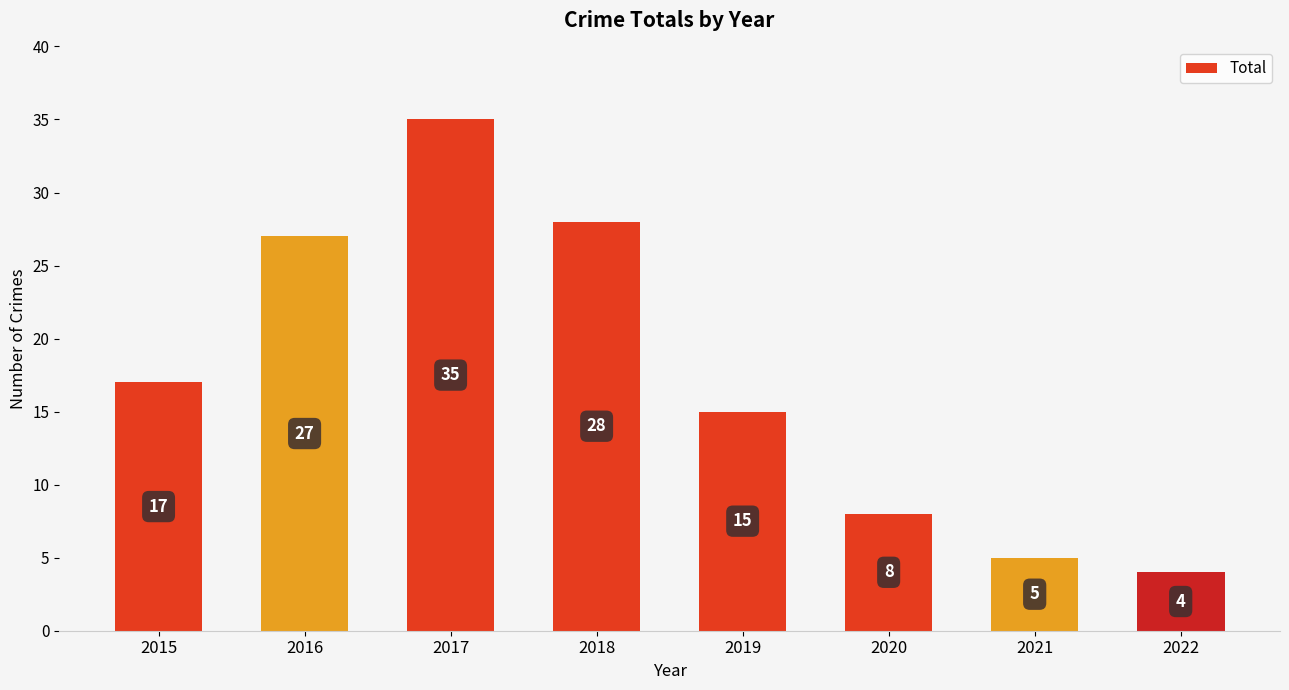

List the labels in order of value, smallest first.

2022, 2021, 2020, 2019, 2015, 2016, 2018, 2017